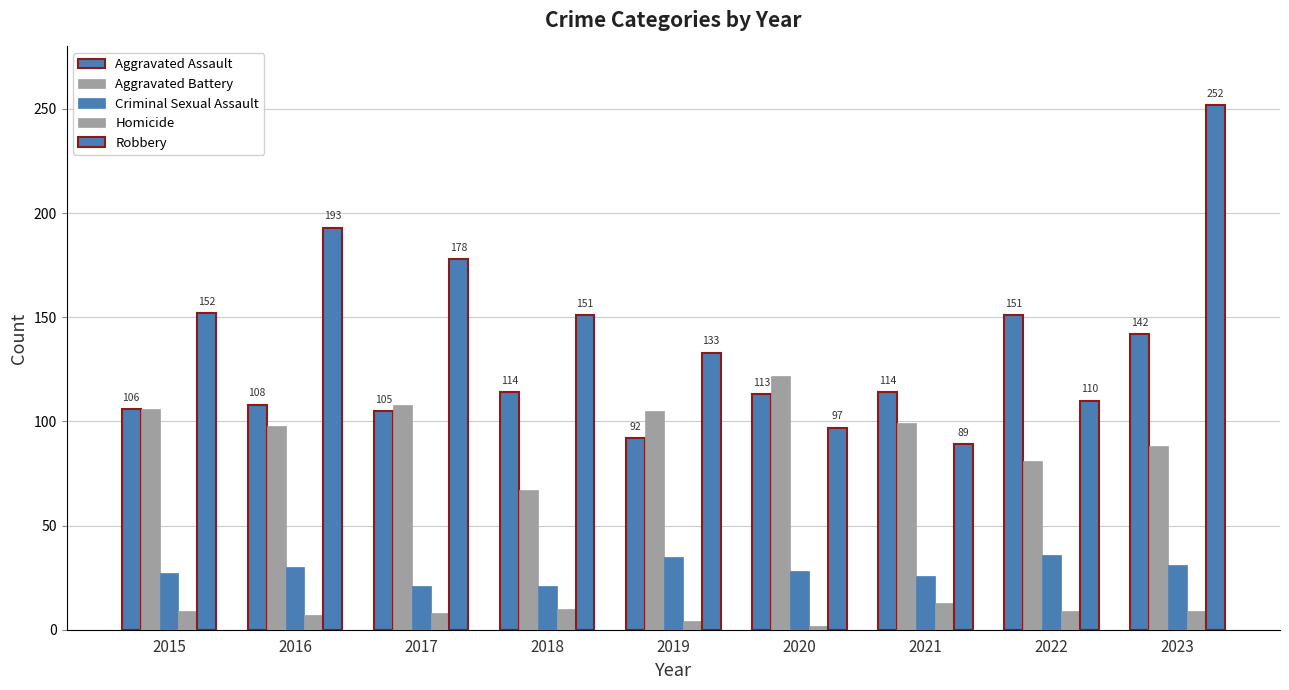

Is it true that Aggravated Battery equals 88 at 2023?

True